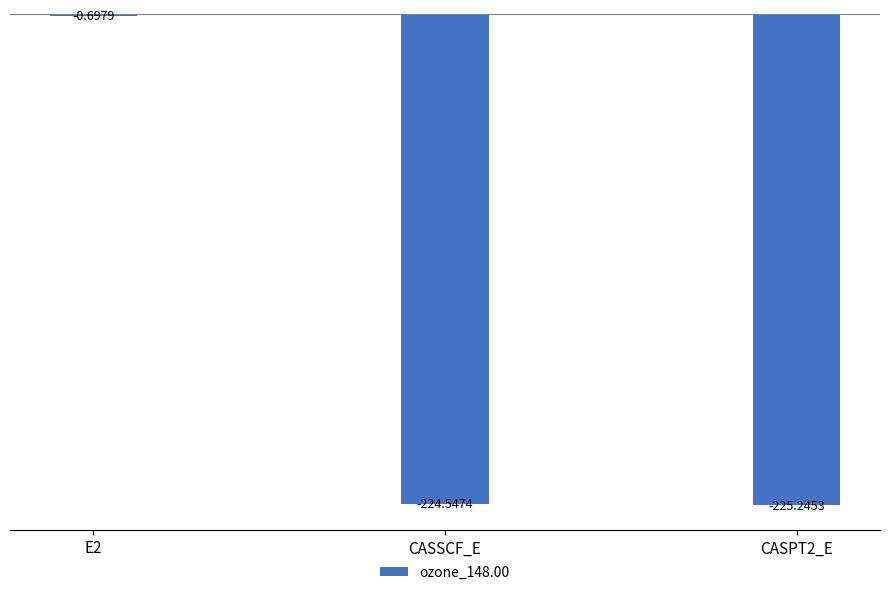

The chart shows a value of -130.2 at CASSCF_E. True or false?

False